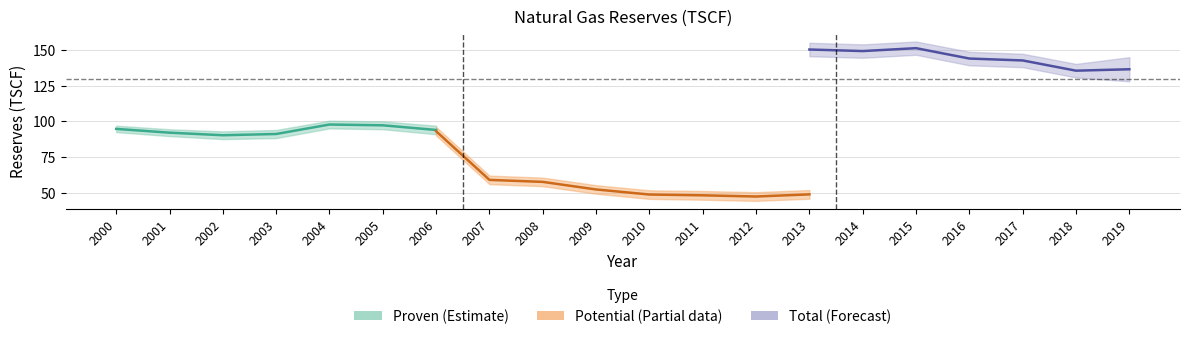

Which has a higher value, 2004 or 2017?

2017